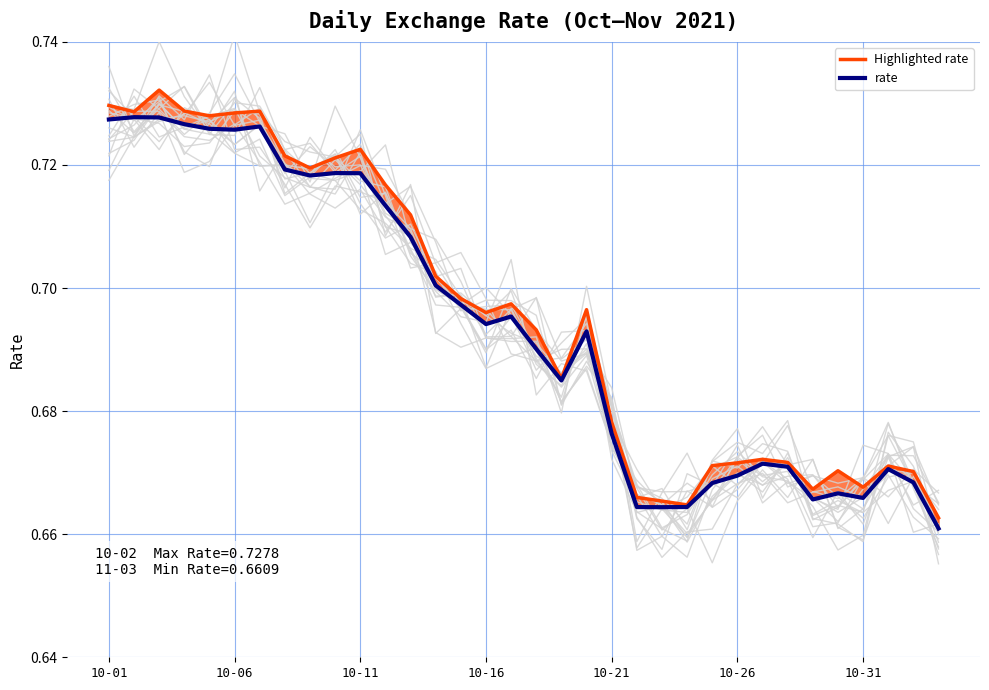

At which label is rate closest to 0?

33